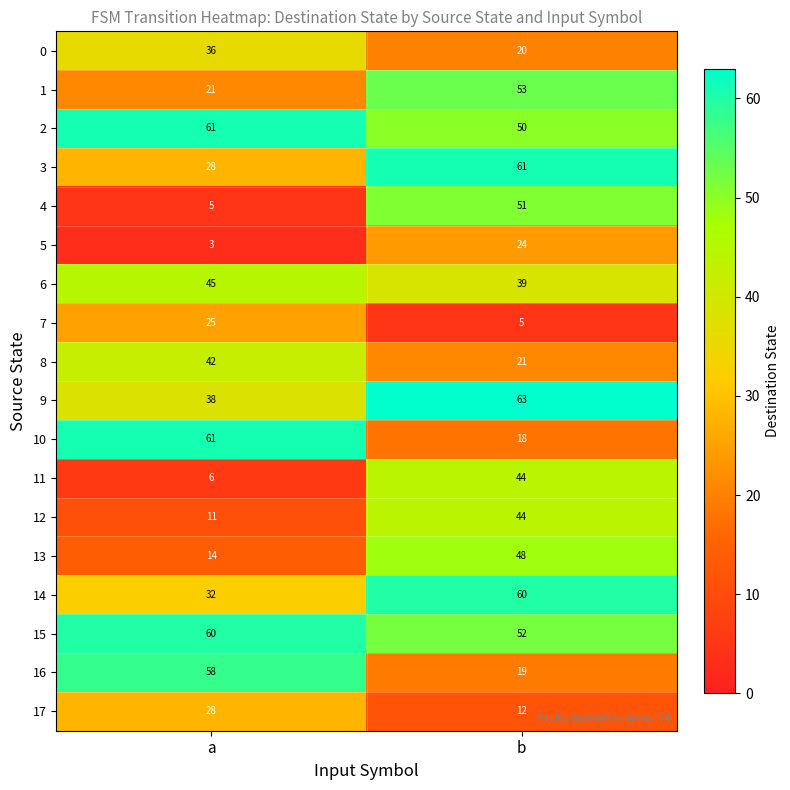

What value does the 12 series have at b?

44